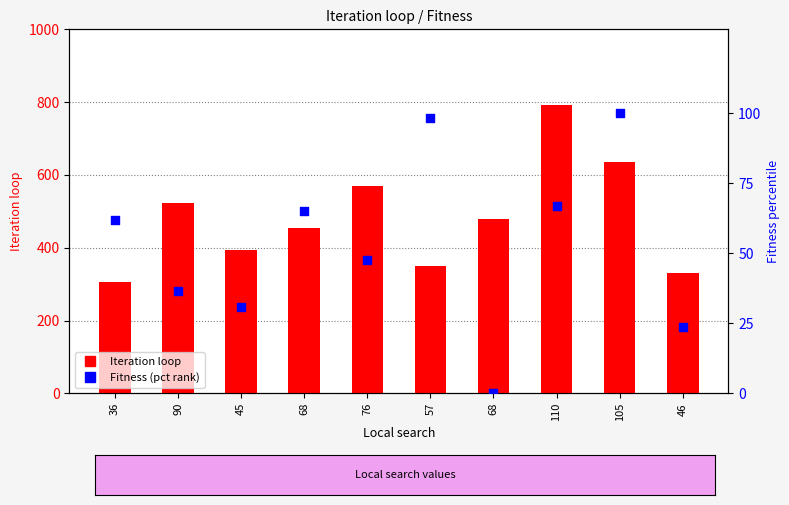

Which series has the largest total across all categories?

Iteration loop